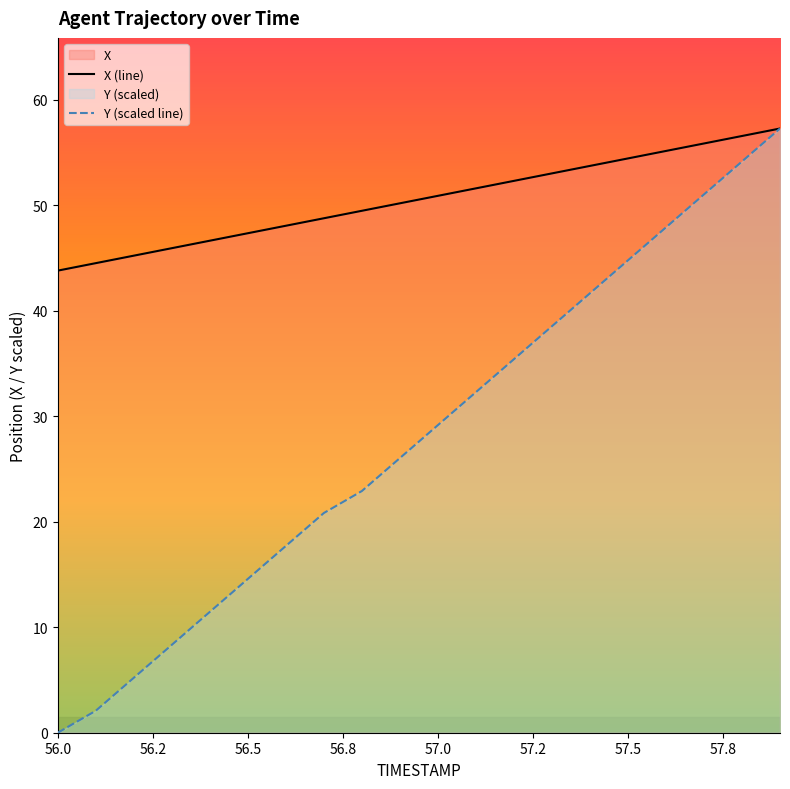

Which series has the largest total across all categories?

X (line)